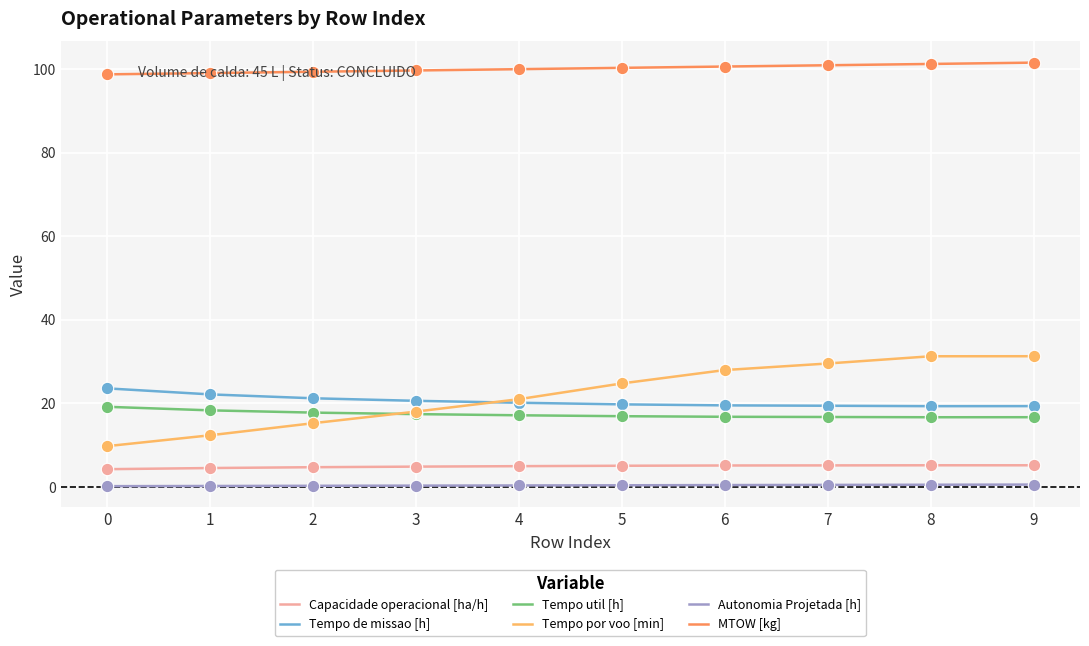

Which series has the widest spread of values?

Tempo por voo [min]